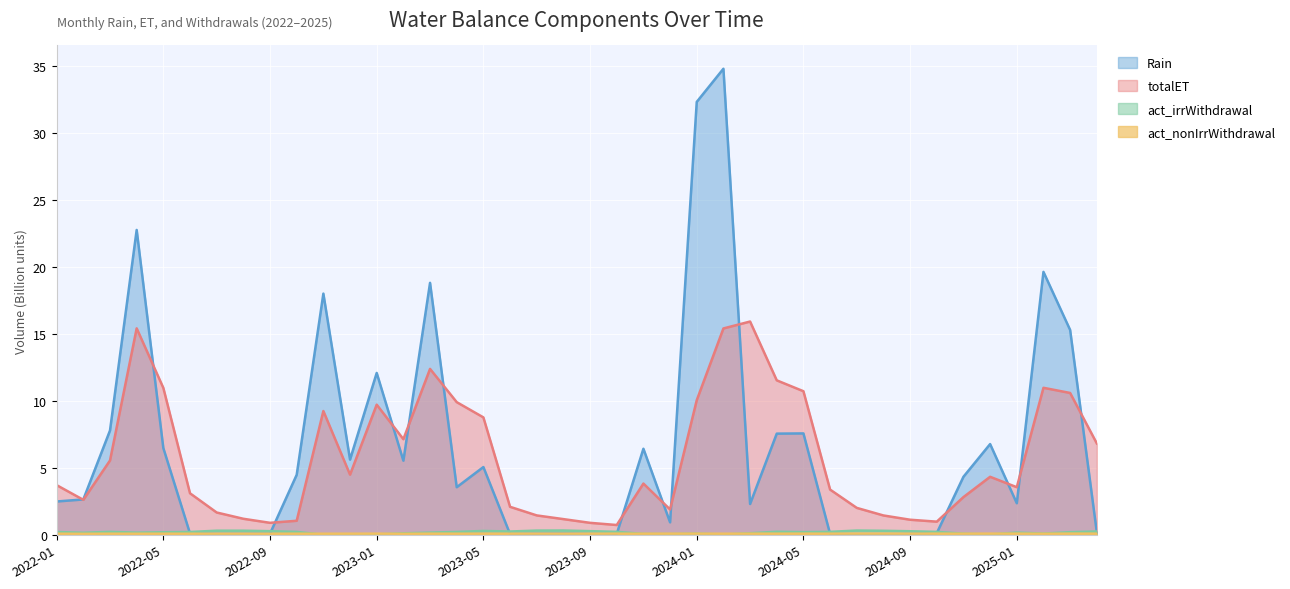

Where is act_irrWithdrawal nearest to the value 0?

2022-11